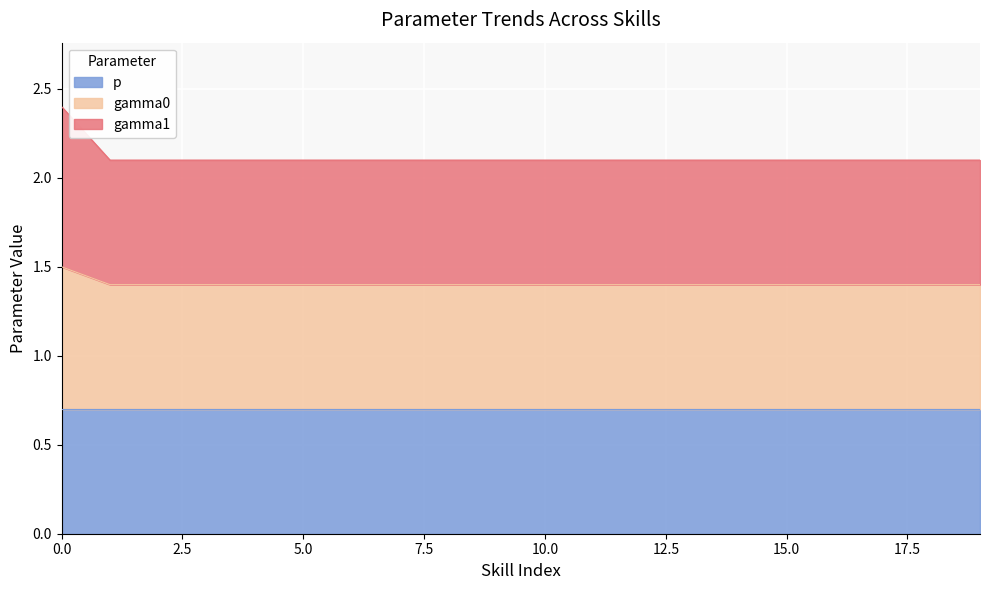

What is the total value across all series at 10.0?

2.1